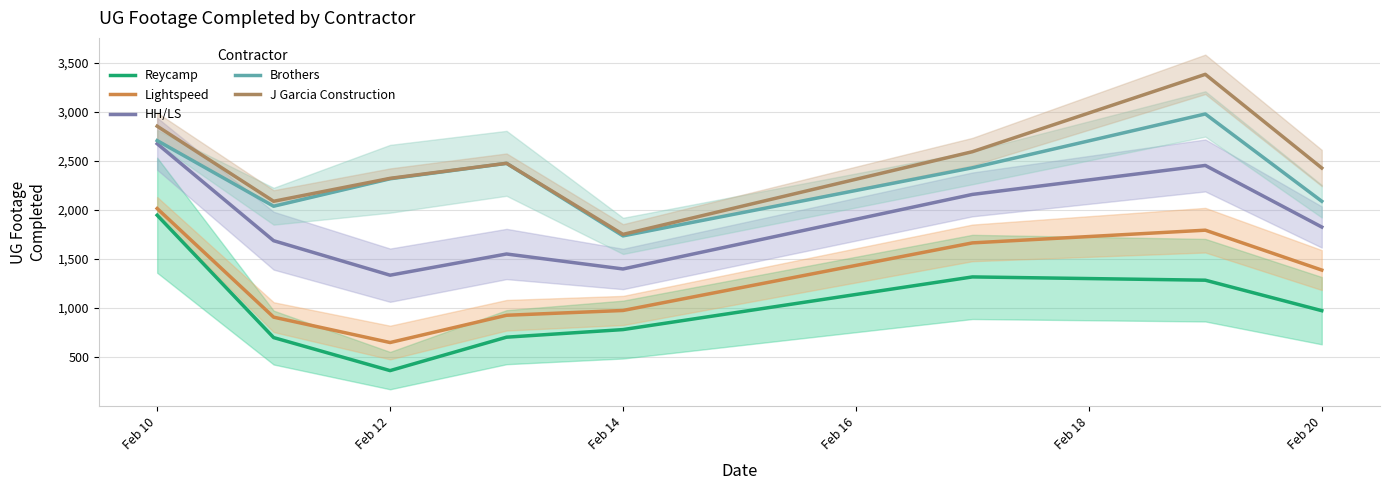

What is the average value of the Lightspeed series?

1289.8